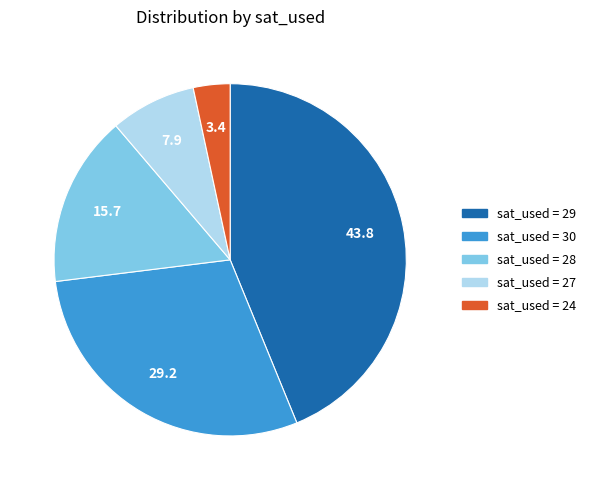

Is there any slice that represents more than half of the pie?

No